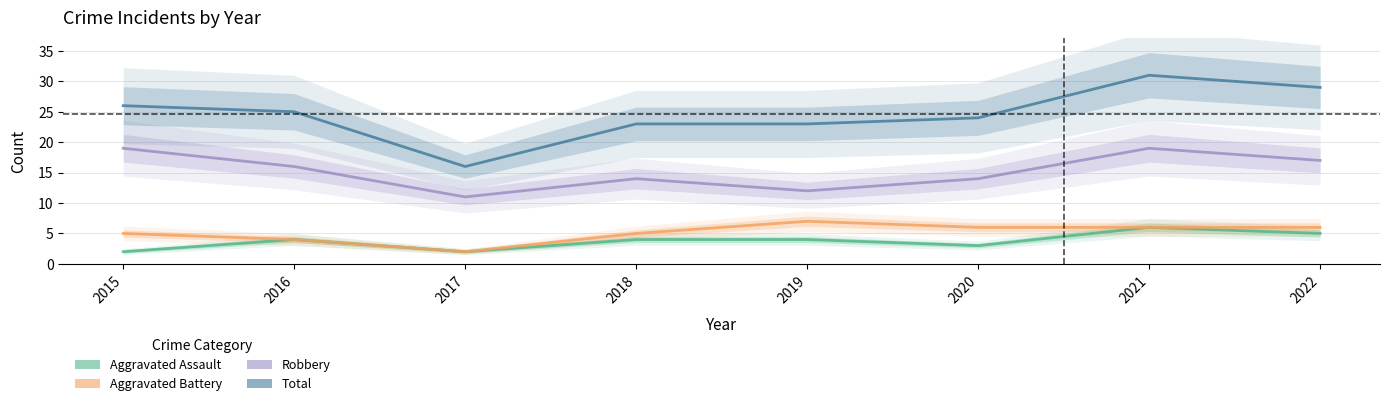

Between 2022 and 2015, which is larger?

2022